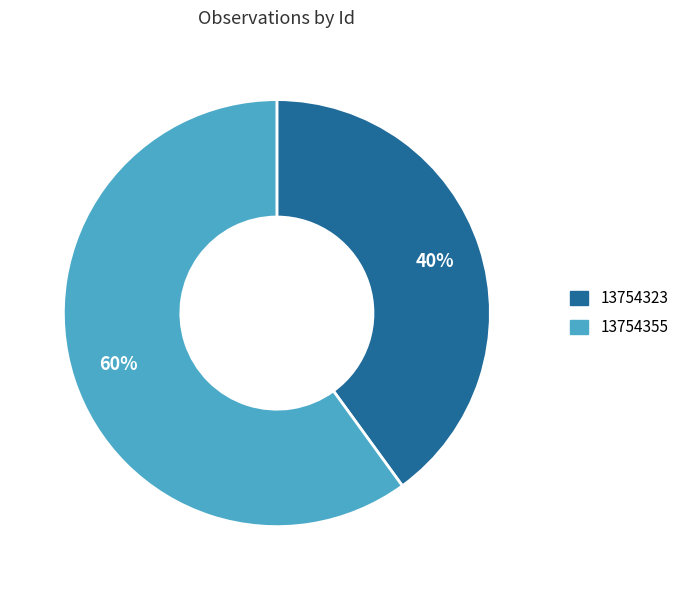

Combined, do 13754355 and 13754323 account for over 50%?

Yes